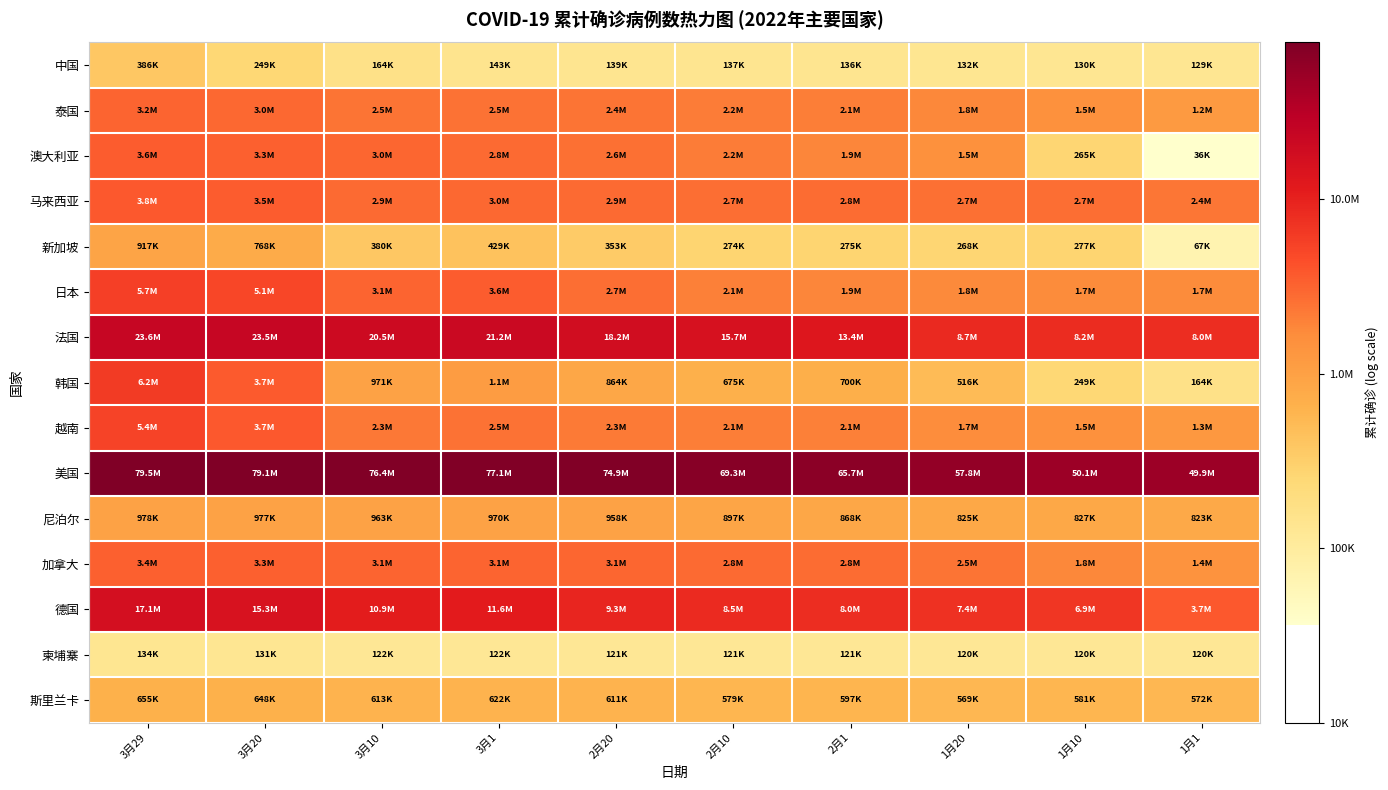

Count the number of data series in this chart.

15